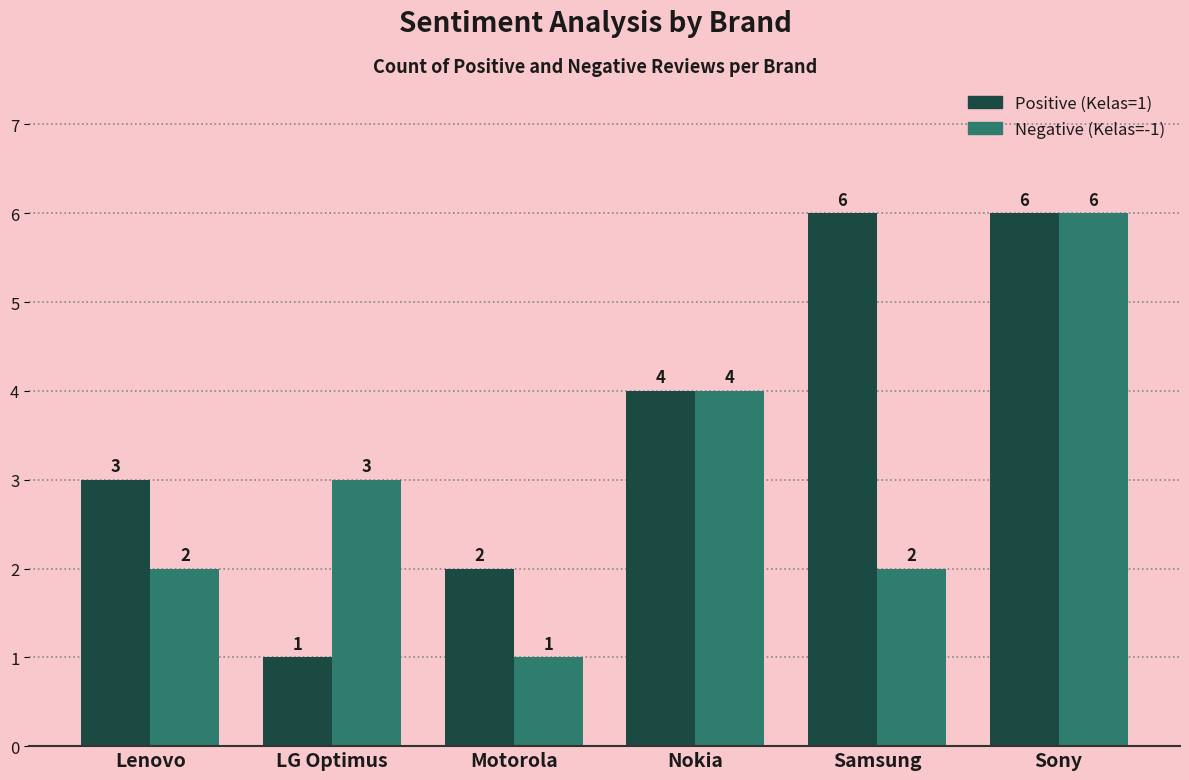

True or false: Negative (Kelas=-1) has a value of 3 at LG Optimus.

True